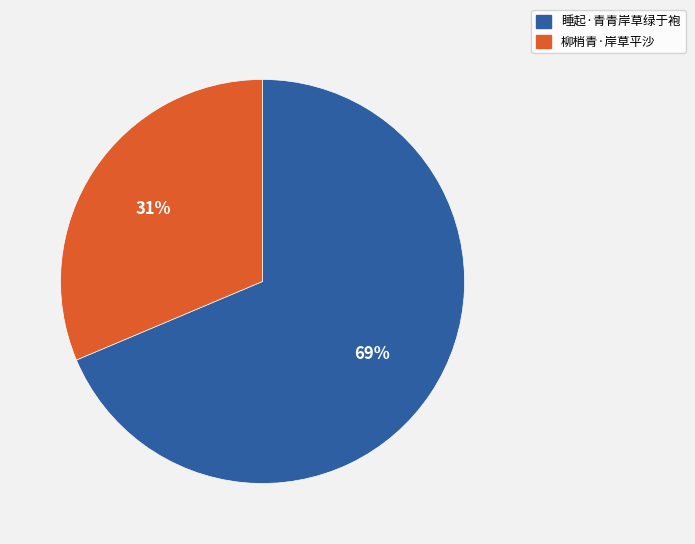

Does 柳梢青·岸草平沙 account for over 50% of the chart?

No